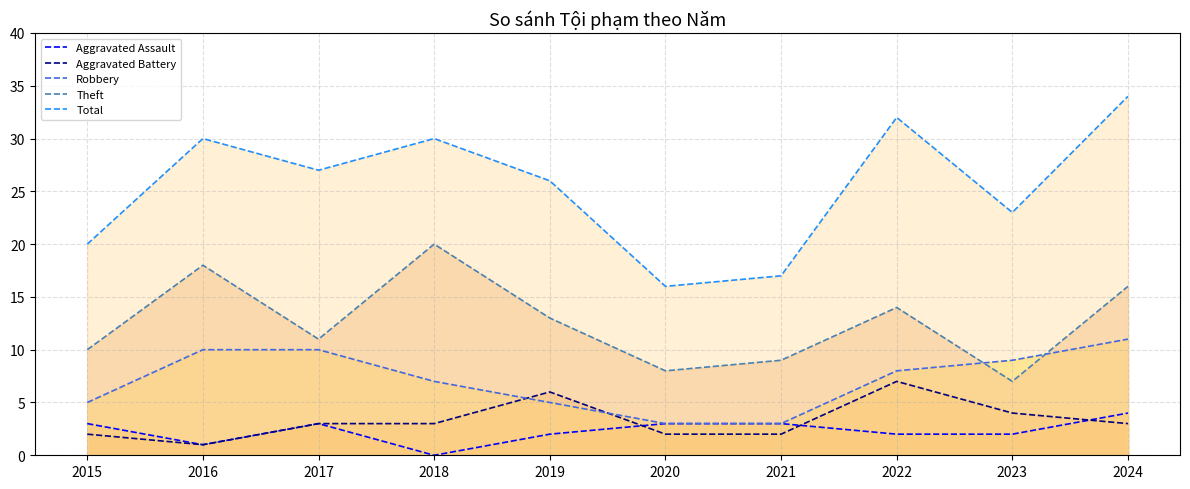

True or false: Aggravated Assault has more than 2 interior local peaks.

False